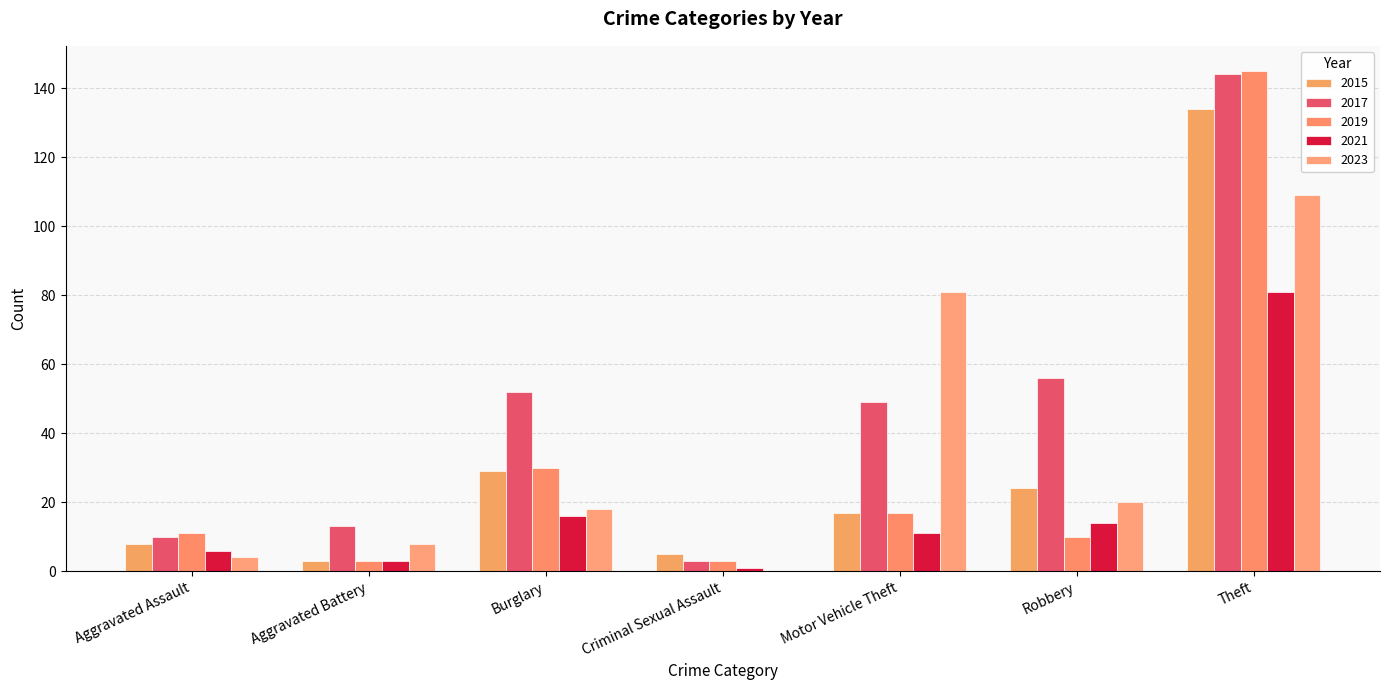

What is the approximate value of 2017 at Theft?

144